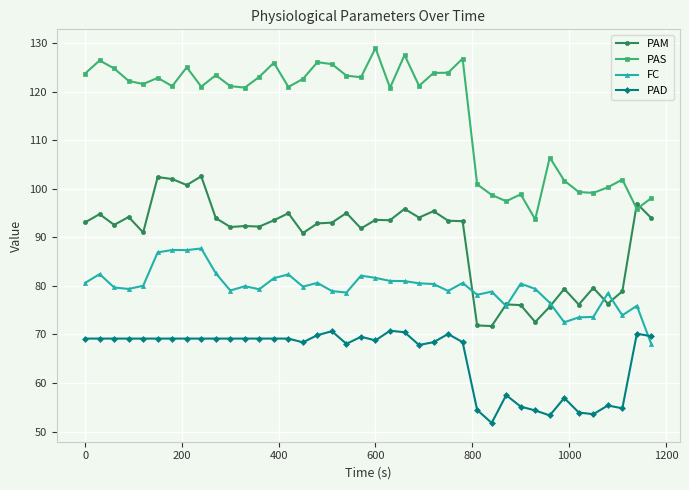

What is the value of the PAM point at the 27th from the left?

93.3